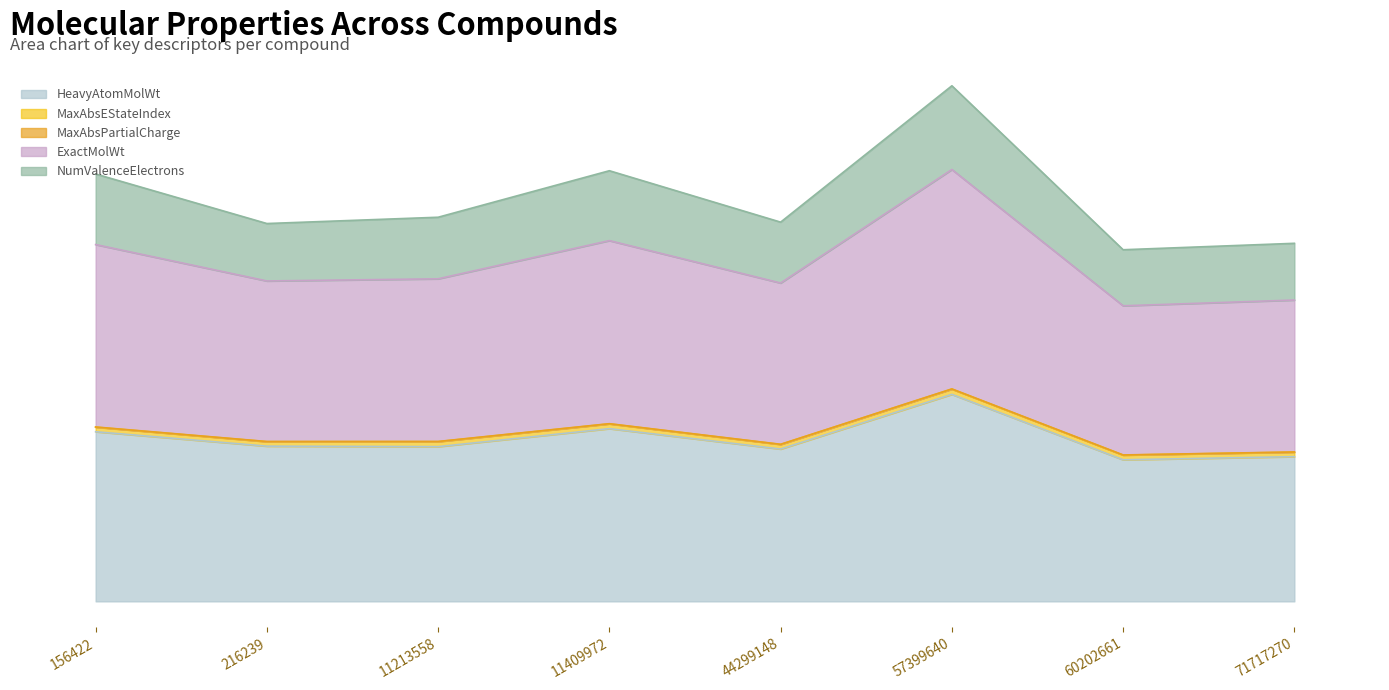

What is the difference between the highest and lowest values at 11213558?

663.1